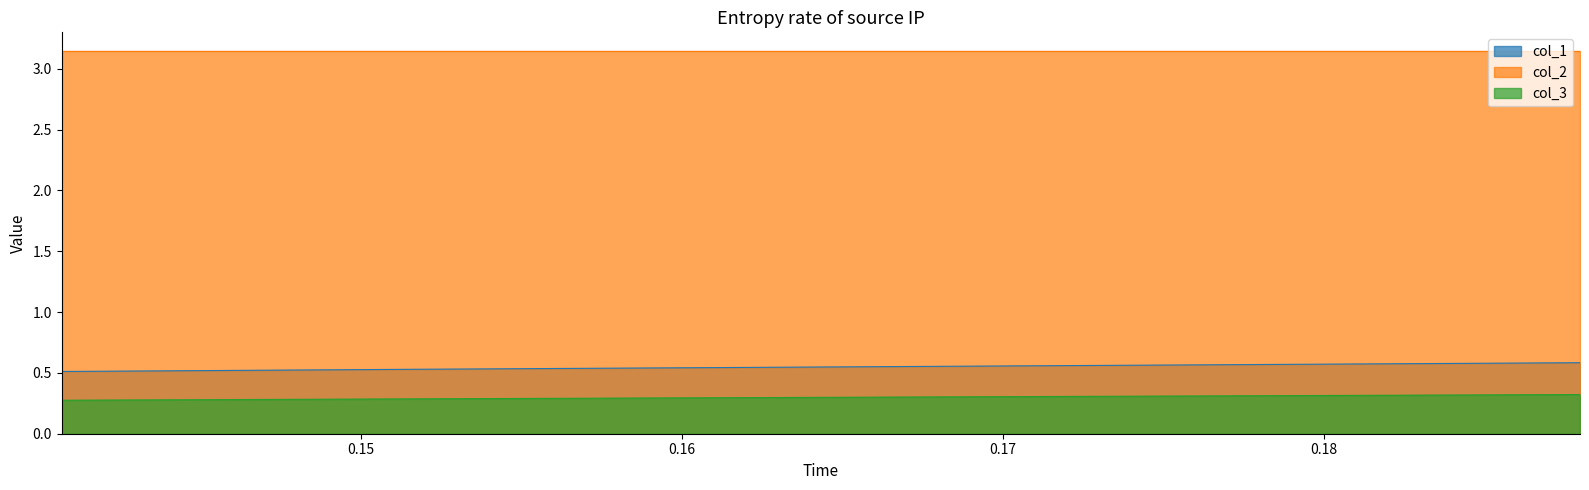

Is it true that col_1 equals 0.5 at 0.16?

True